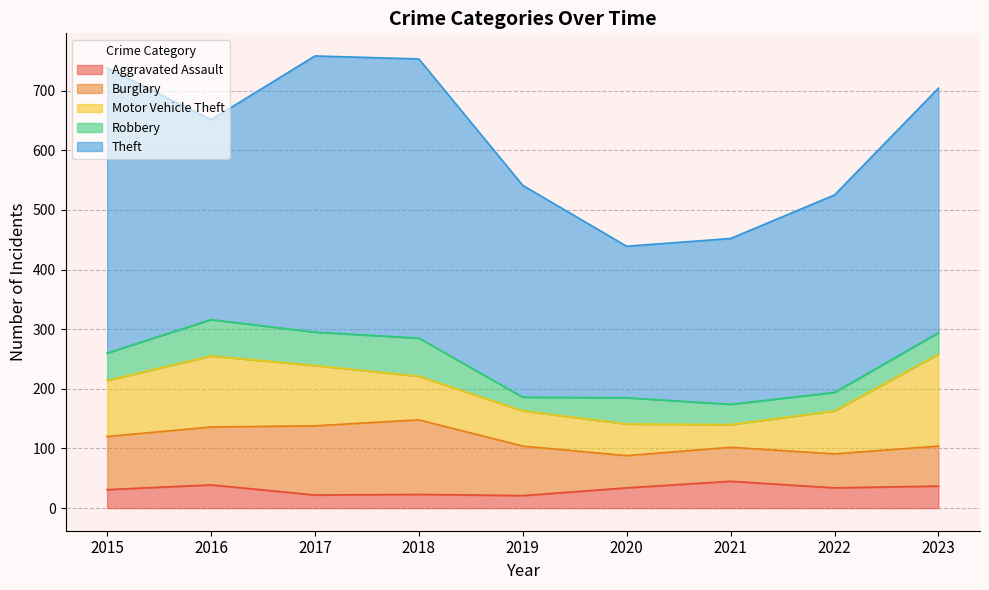

Which has a higher value, 2016 or 2021?

2021